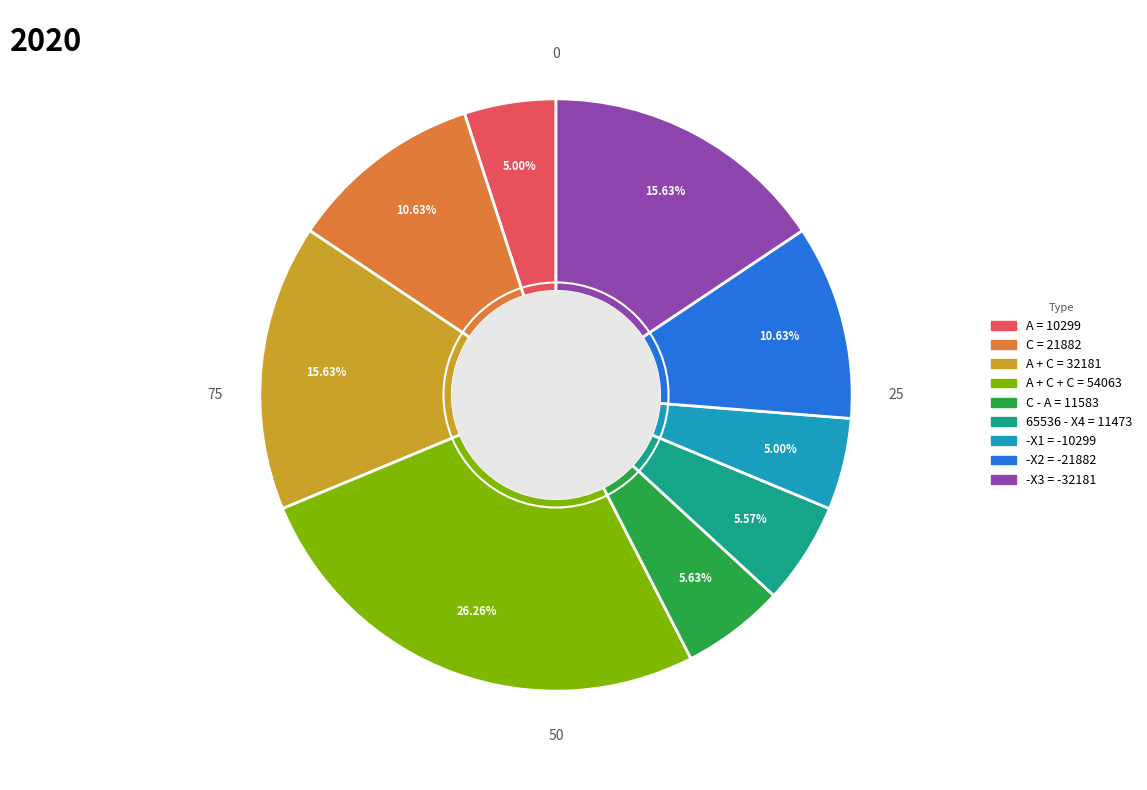

Does any single category account for the majority?

No